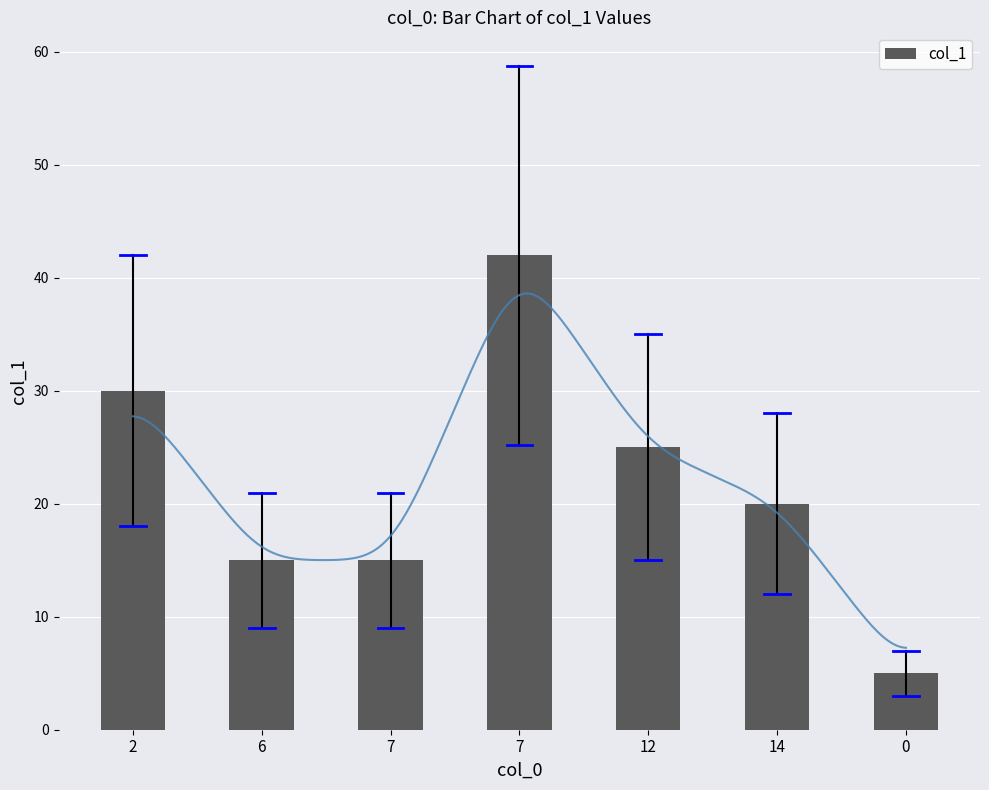

True or false: the data shows 46 at 2.

False